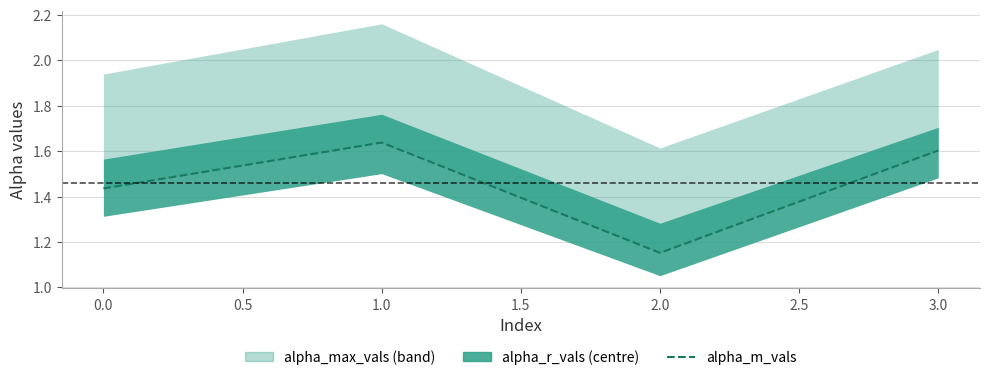

Which has a higher value, 3.0 or 2.0?

3.0